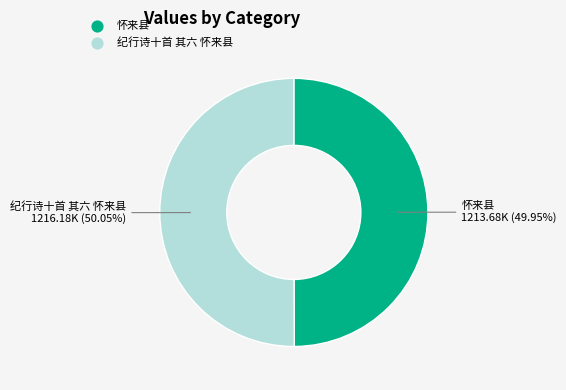

What is the ratio of the value at 纪行诗十首 其六 怀来县 to the value at 怀来县?

1.0